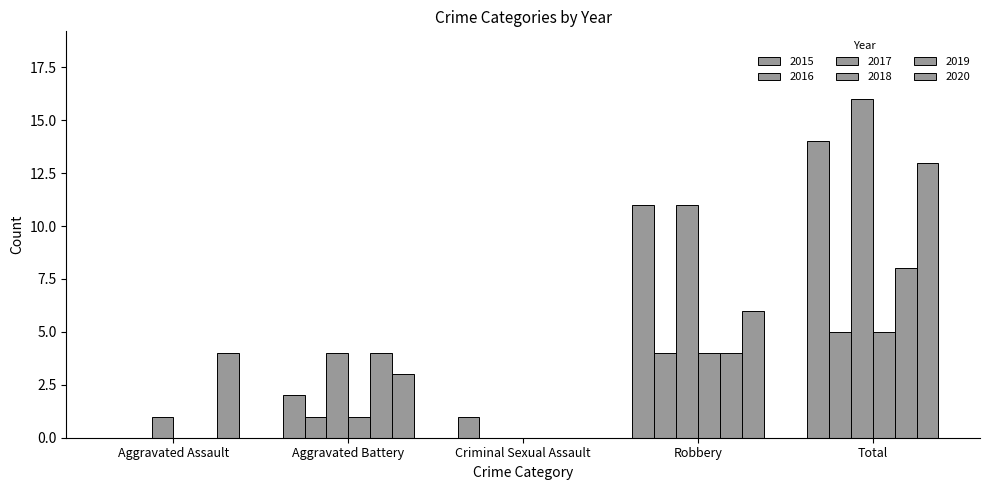

What is the difference between the 2019 values at Criminal Sexual Assault and Robbery?

4